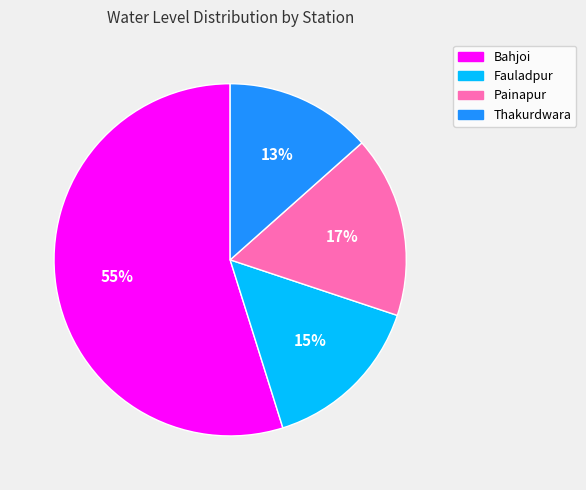

The Bahjoi slice represents 48% of the pie. True or false?

False